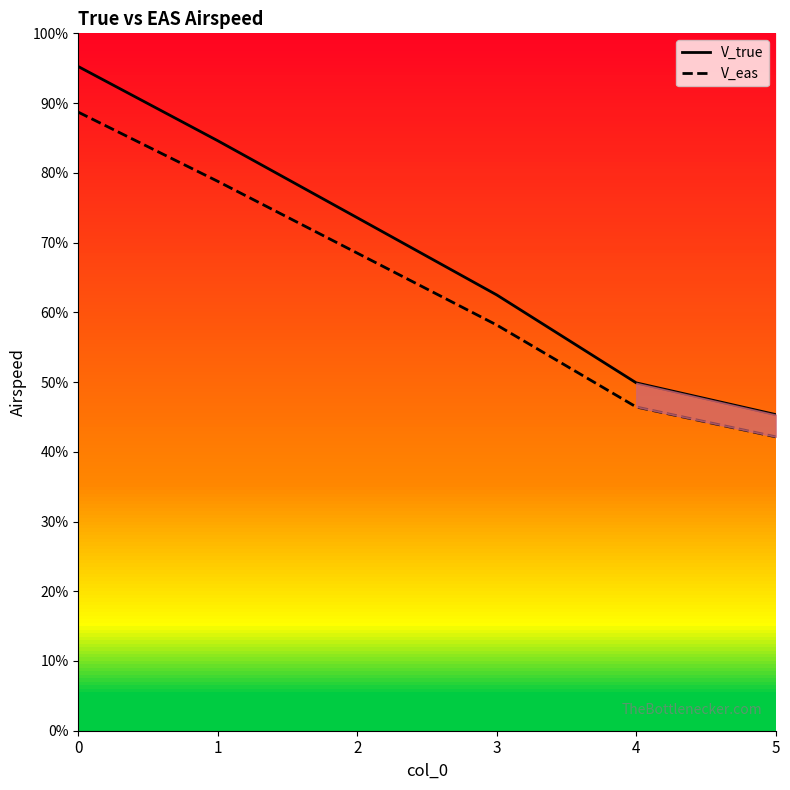

How many lines are shown in the chart?

2